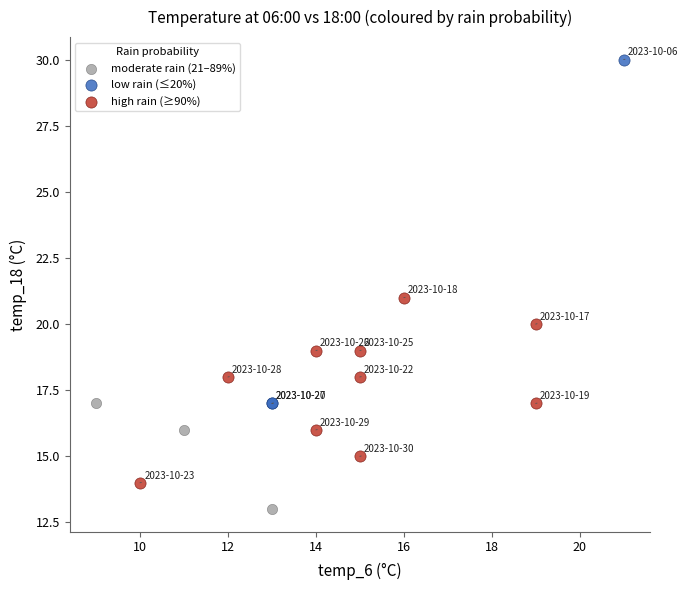

Which series reaches the minimum Y coordinate?

moderate rain (21–89%)